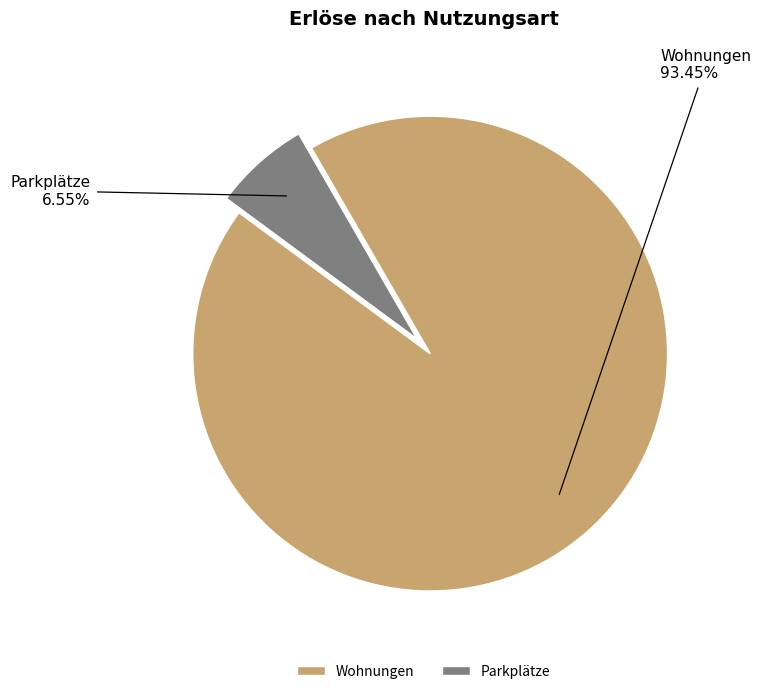

Count the number of slices in the pie.

2